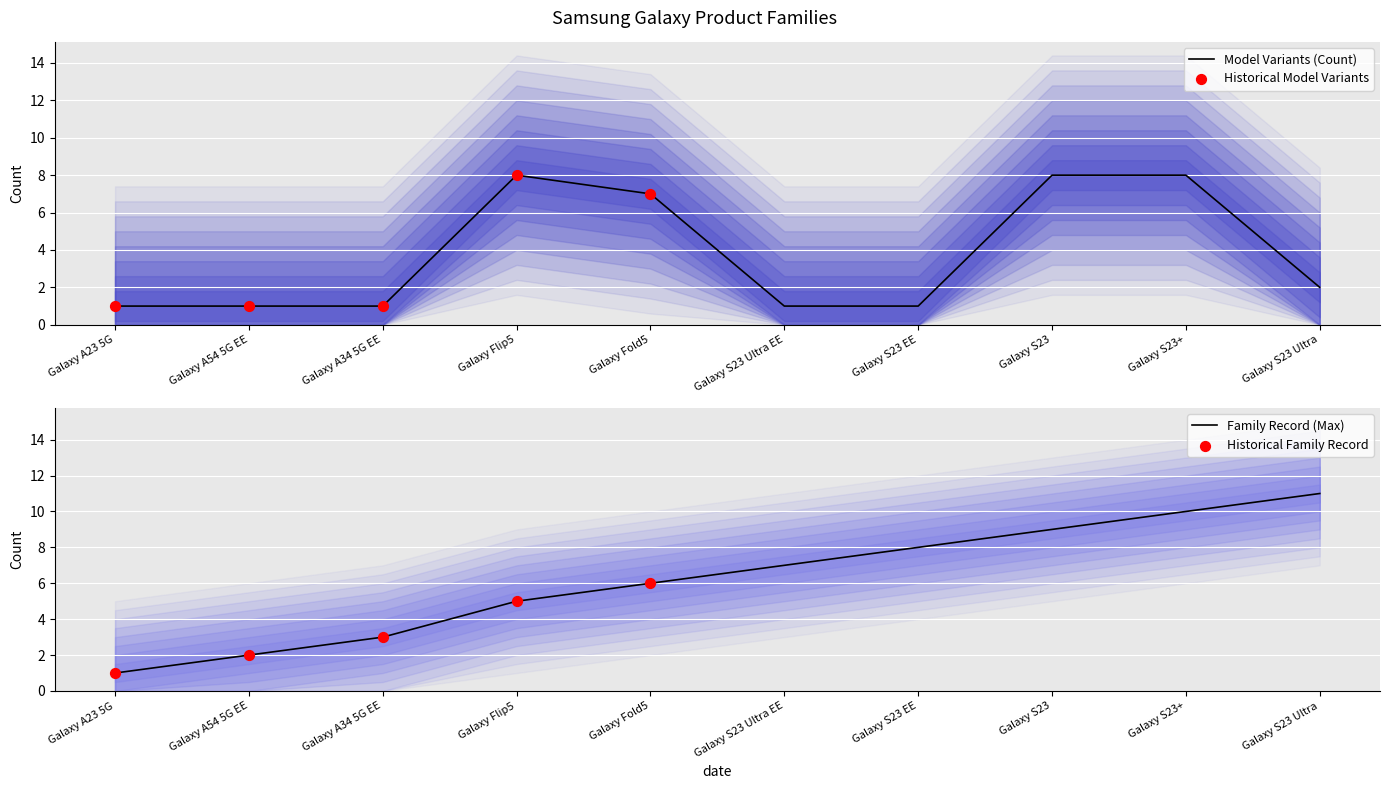

At how many categories does at least one series exceed 1?

9